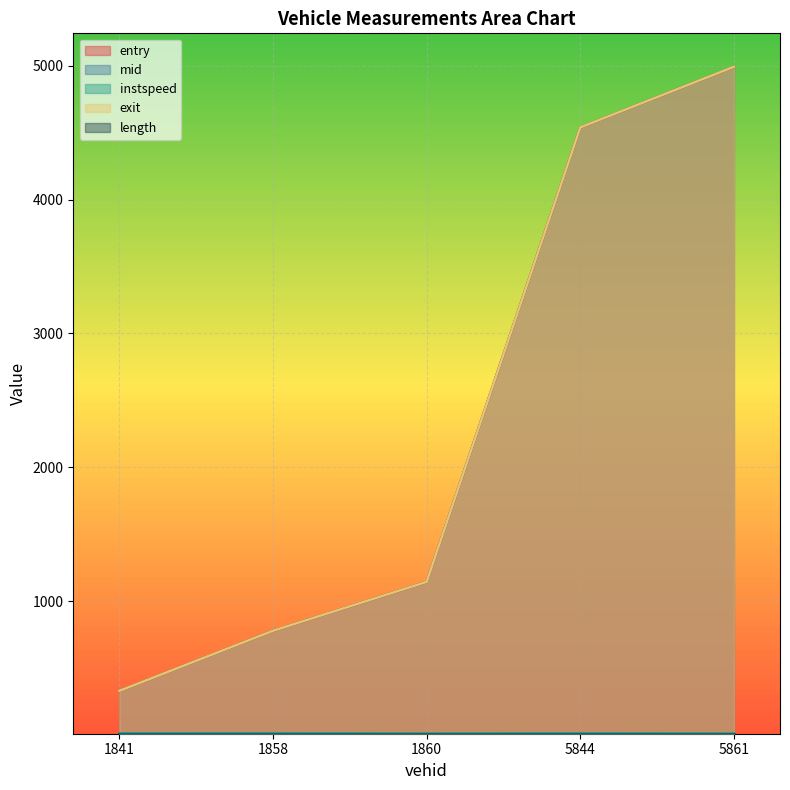

Which label corresponds to the largest value in the chart?

5861